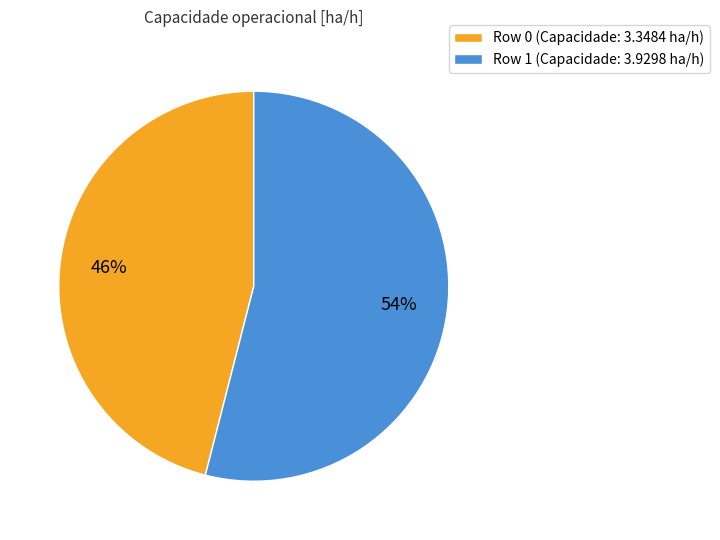

To the nearest percent, what is the difference between the Row 0 and Row 1 slice percentages?

8%